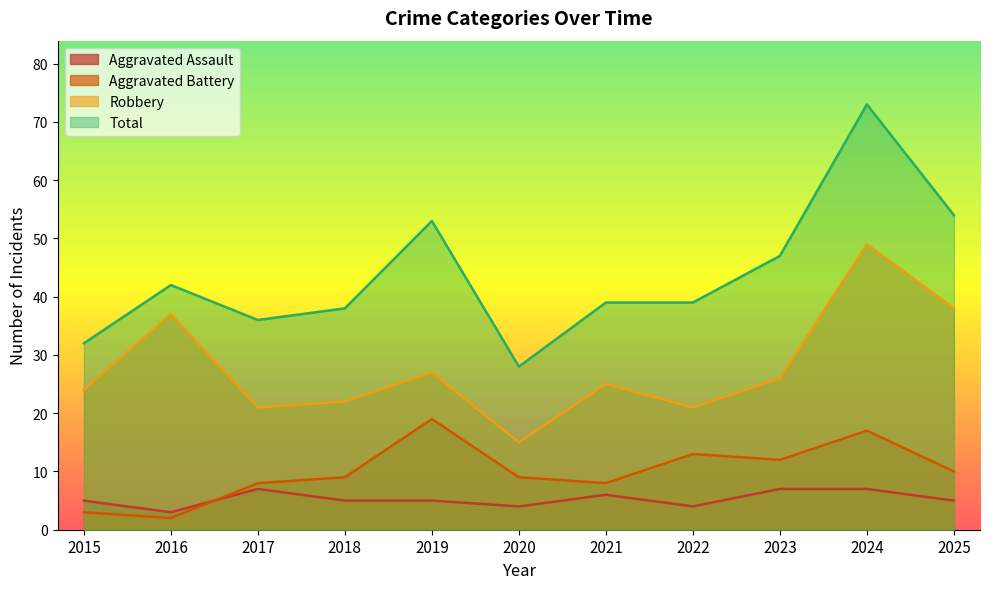

At how many categories does at least one series exceed 65?

1